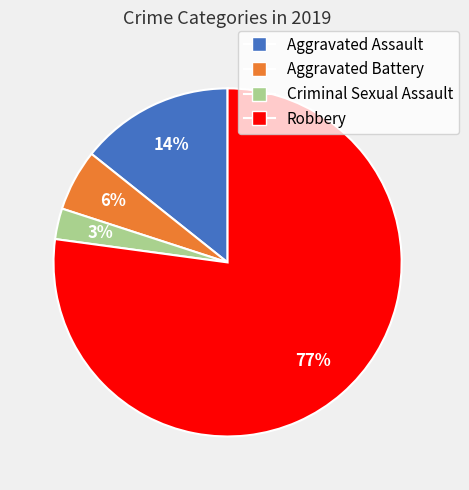

Is it true that Aggravated Assault is 14% of the pie?

True